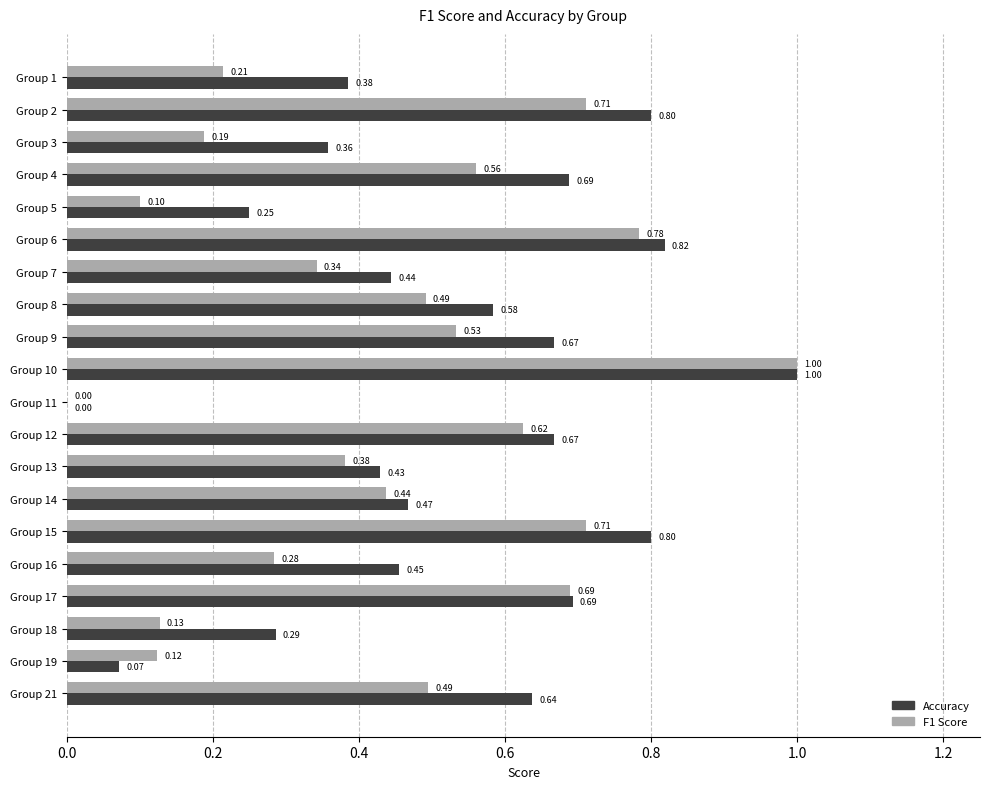

Between Group 18 and Group 19, which series saw the biggest shift?

Accuracy